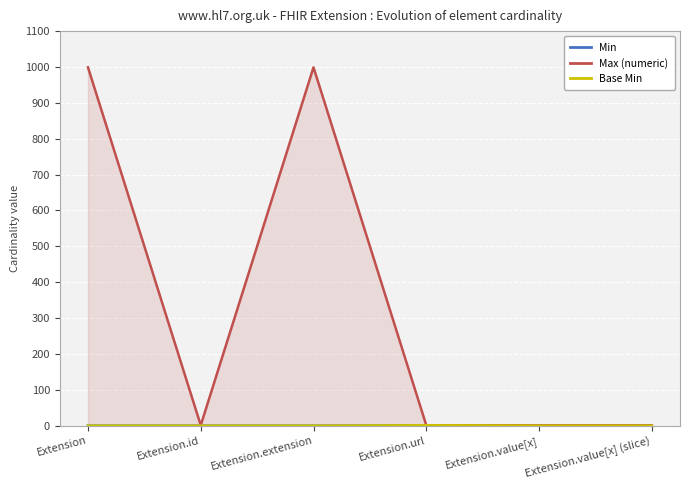

What is the value of the Min point at the 4th from the left?

1